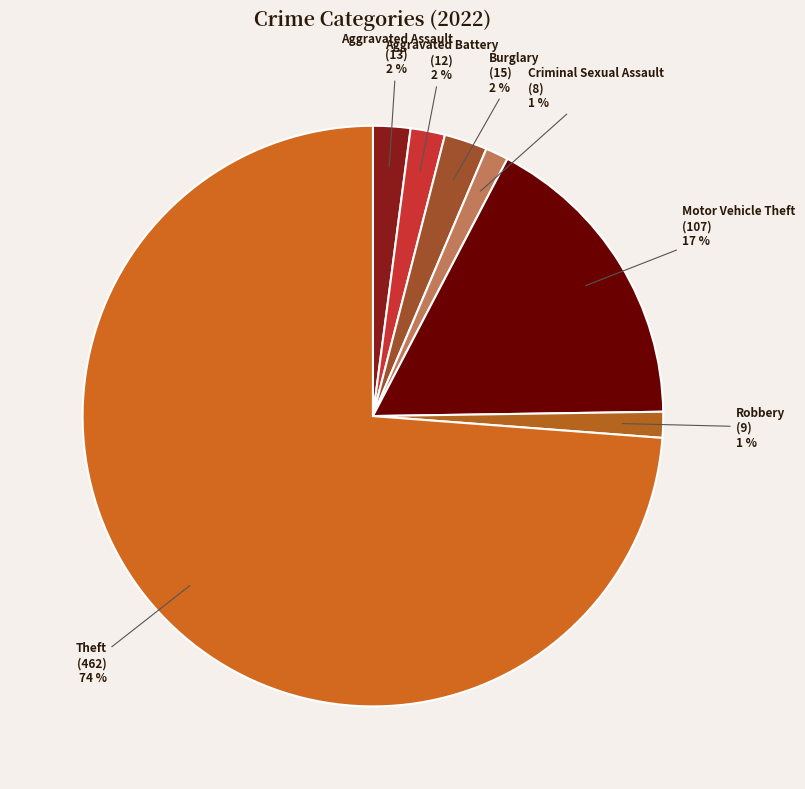

How many slices are in this pie chart?

7